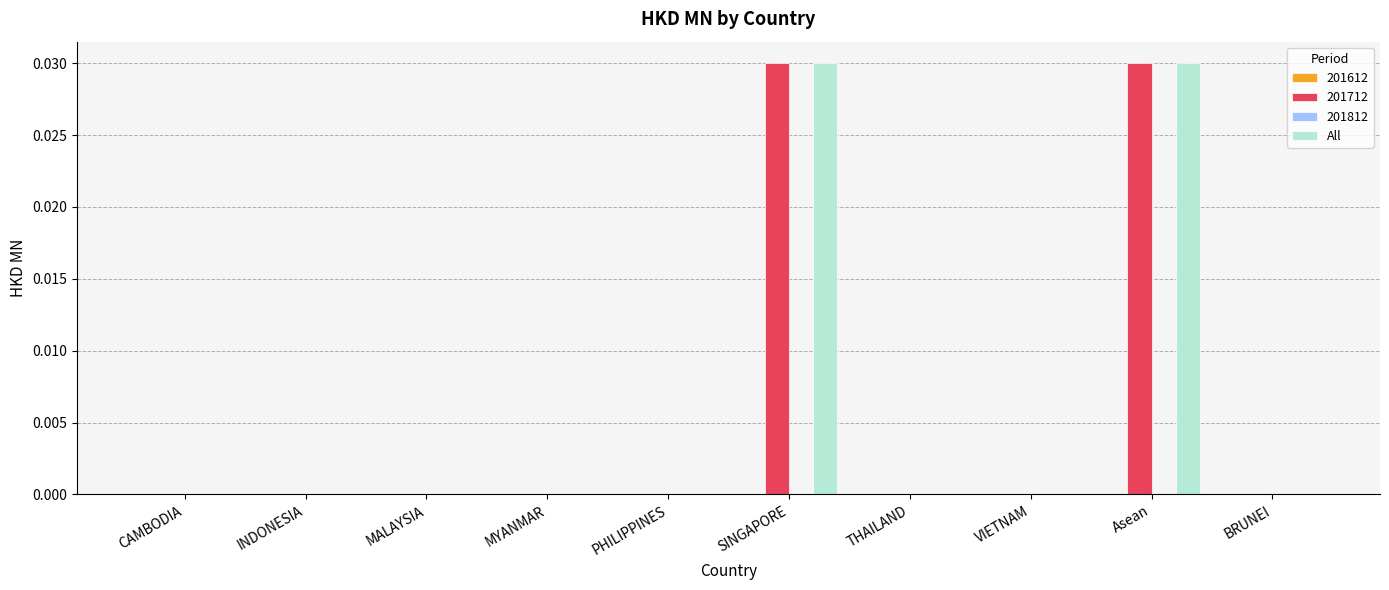

The value of All at THAILAND is 0.0. True or false?

True